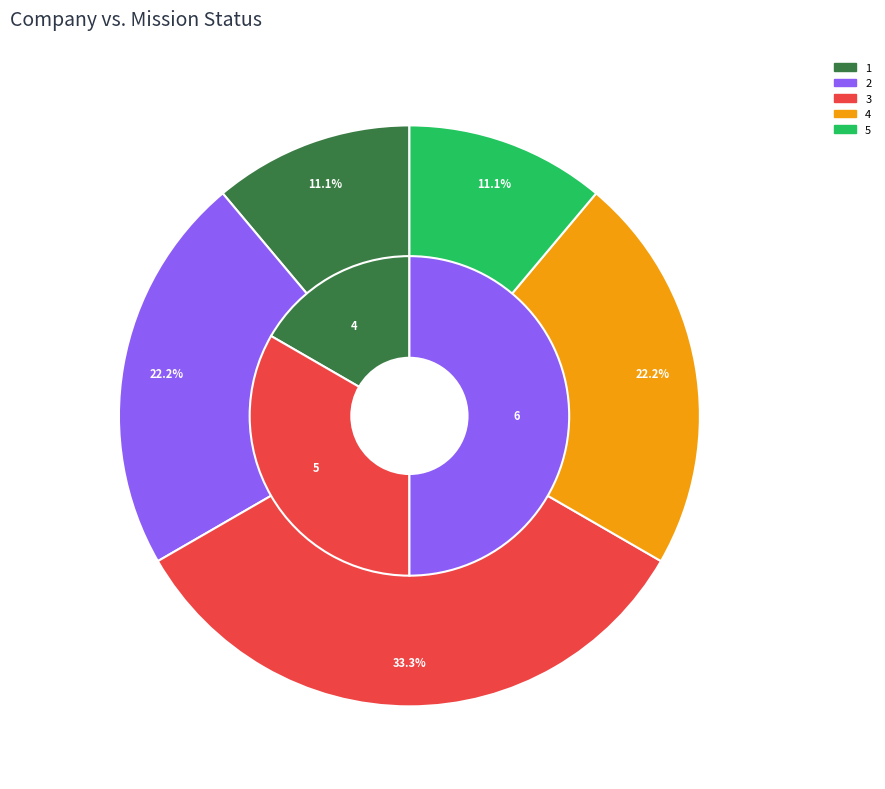

What percentage is the 4 slice, to the nearest percent?

22%